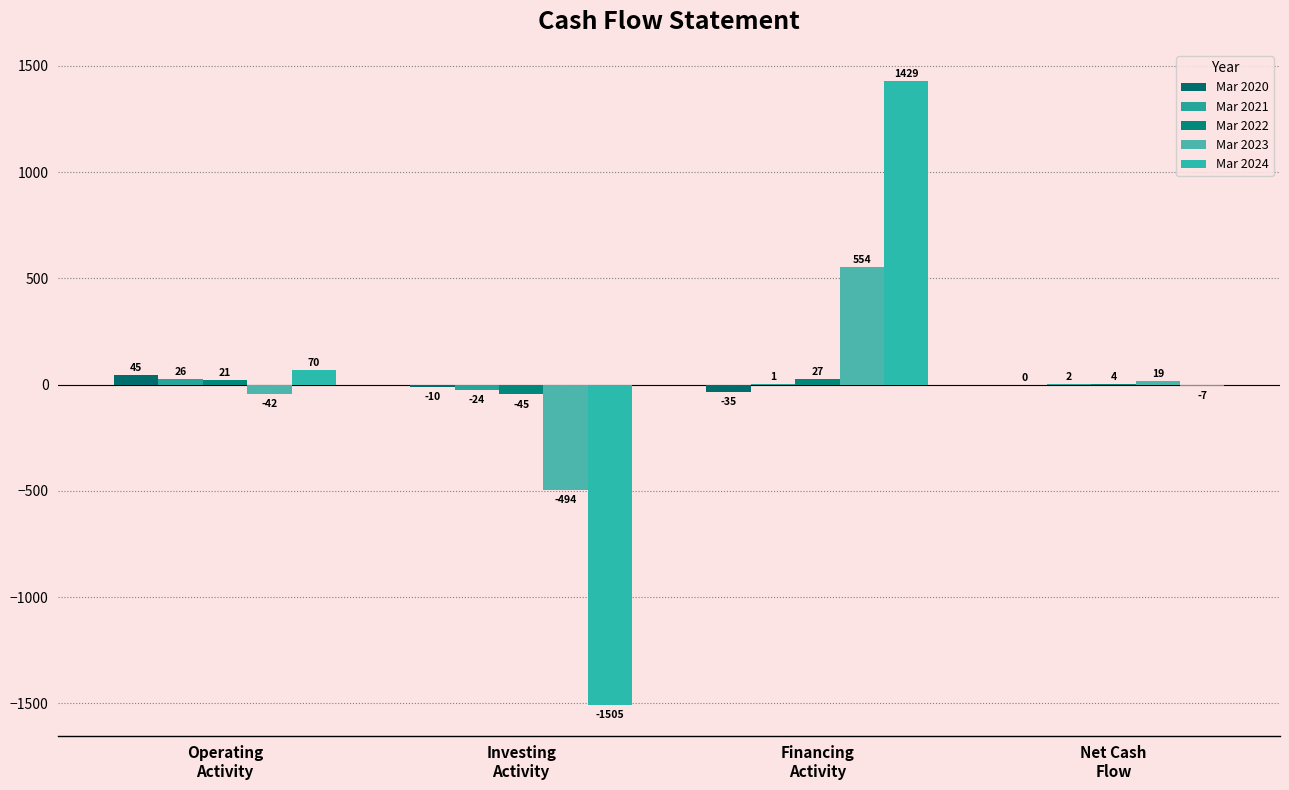

Which has a higher value, Investing
Activity or Net Cash
Flow?

Net Cash
Flow